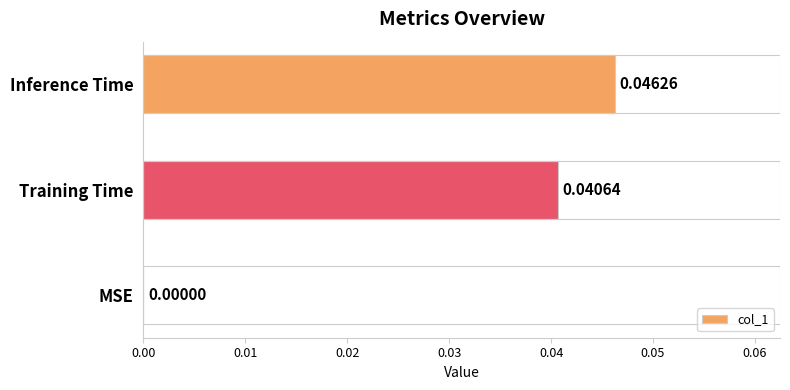

Between Inference Time and Training Time, which is larger?

Inference Time